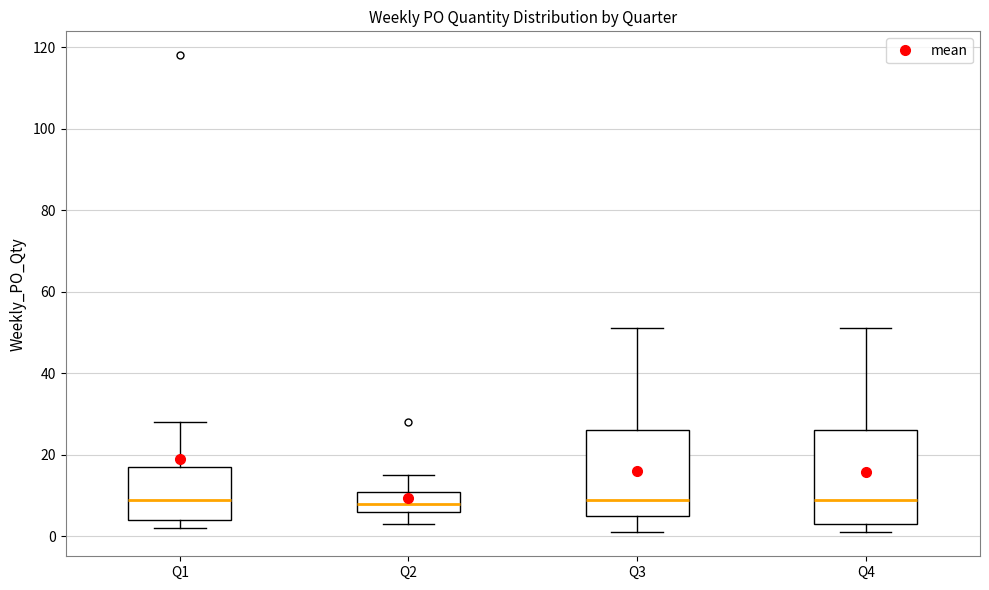

Where does the upper whisker of the box for Q4 end on the y-axis? The values are not printed on the chart, so give them approximately, as read against the axis.

52